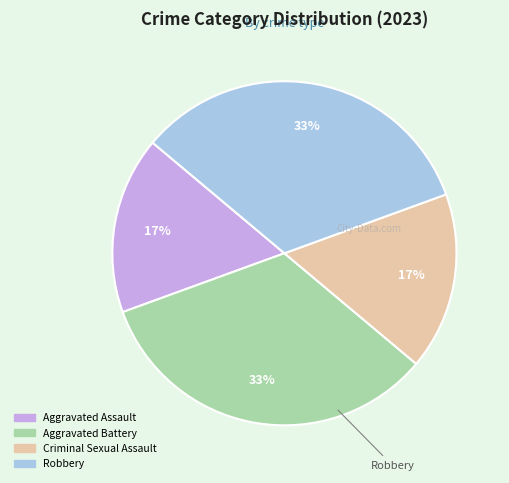

What percentage is the Aggravated Assault slice, to the nearest percent?

17%